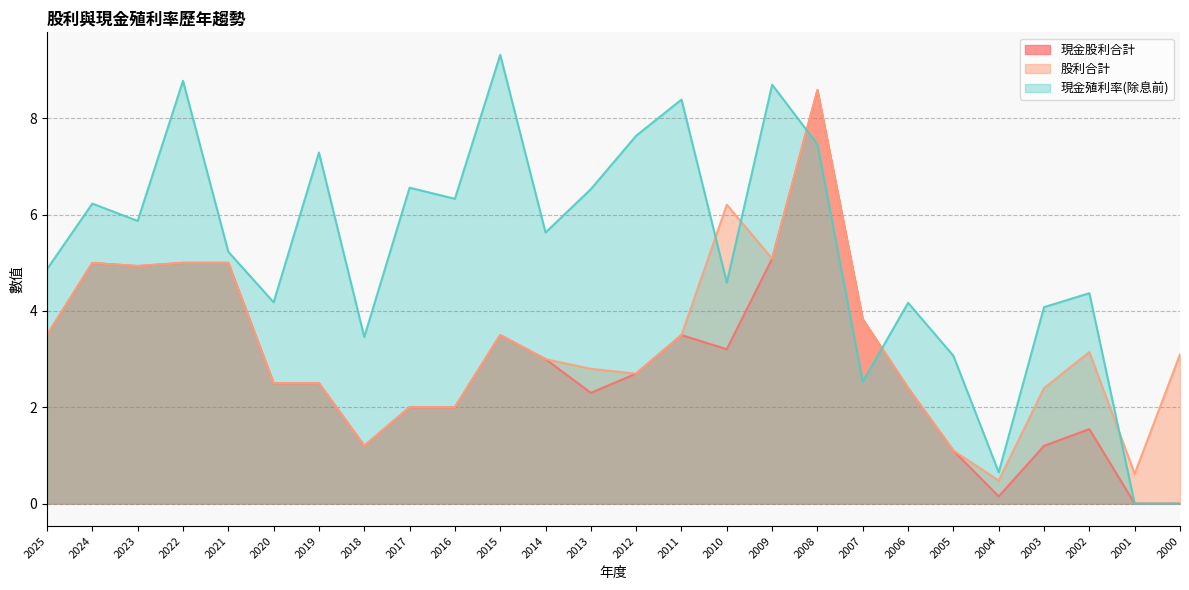

Which series has the widest spread of values?

現金殖利率(除息前)